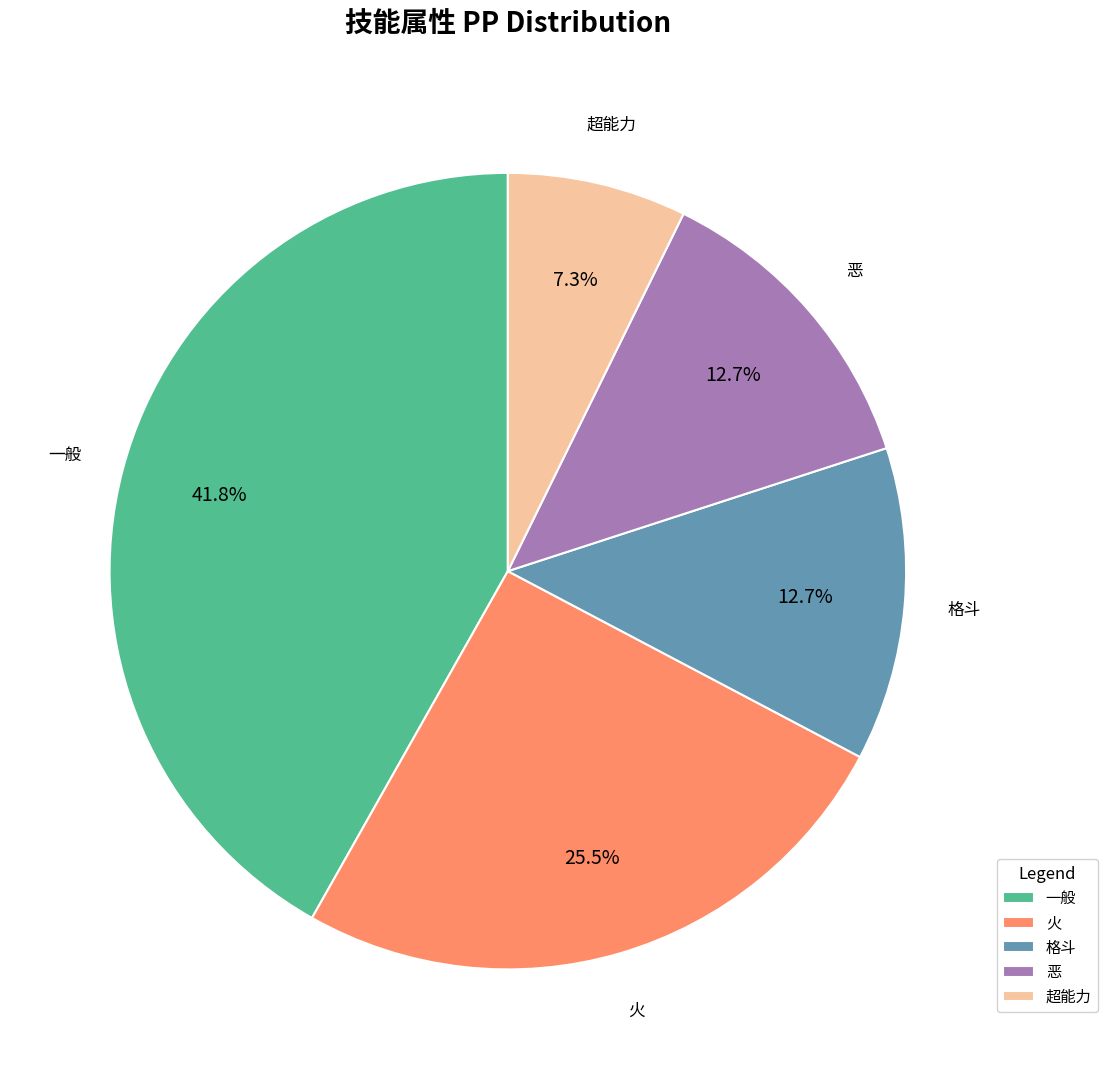

Count the number of slices in the pie.

5